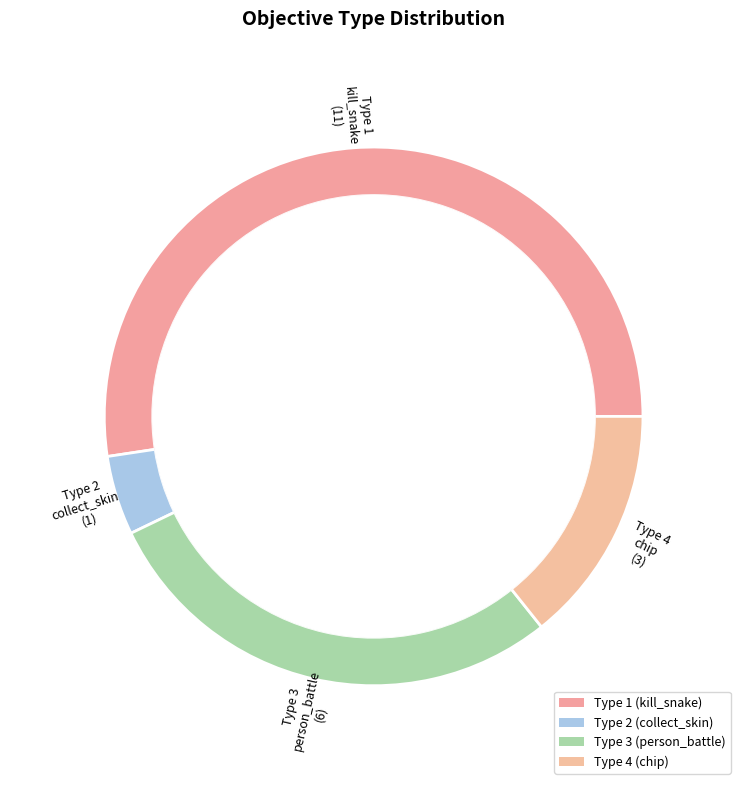

What percentage is the Type 2 (collect_skin) slice, to the nearest percent?

5%